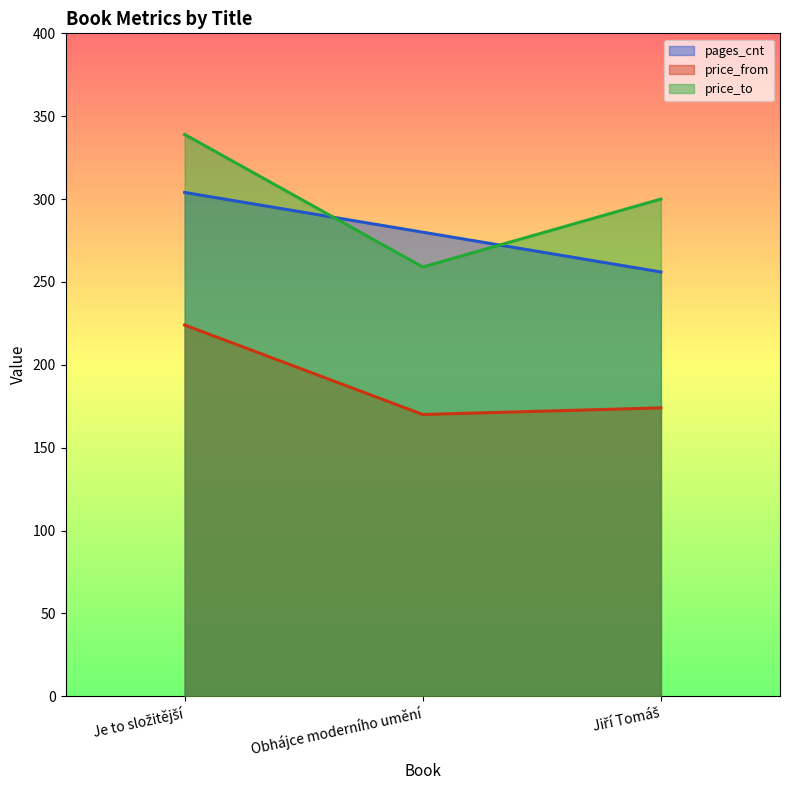

Rank the series at Je to složitější from highest to lowest value.

price_to, pages_cnt, price_from